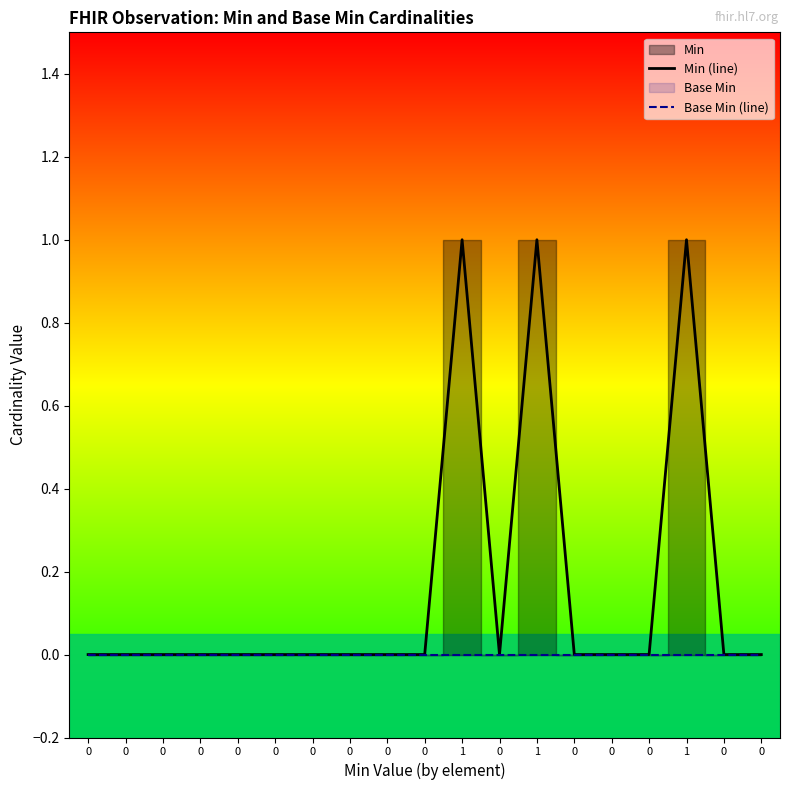

At 0, list the series in order from smallest to largest.

Min (line), Base Min (line)